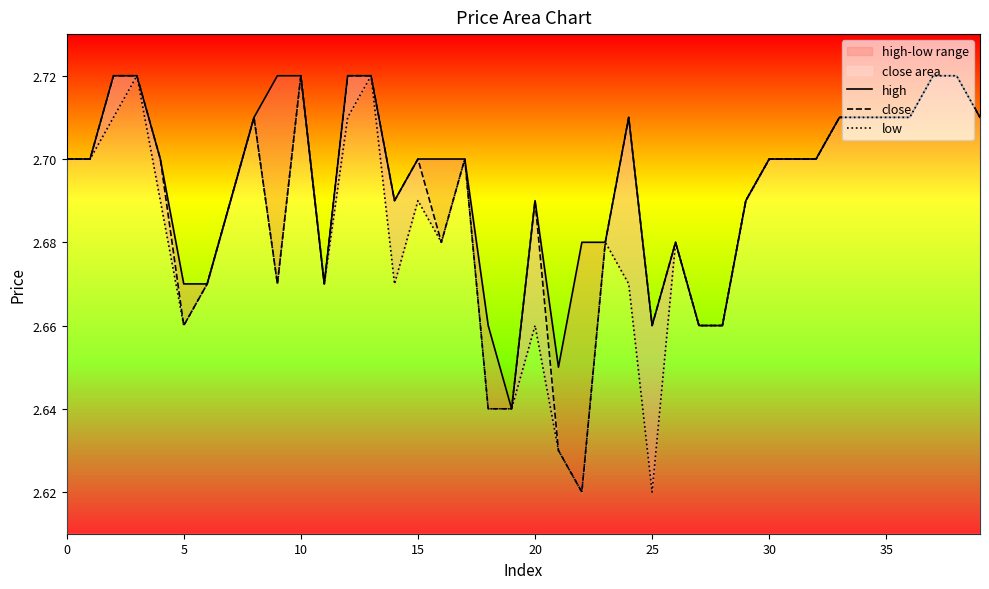

The value of high at 17 is 2.7. True or false?

True